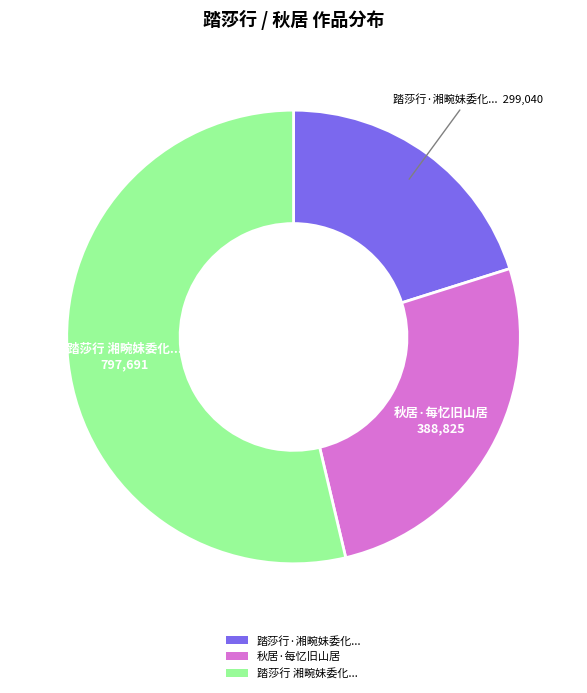

Is there any slice that represents more than half of the pie?

Yes